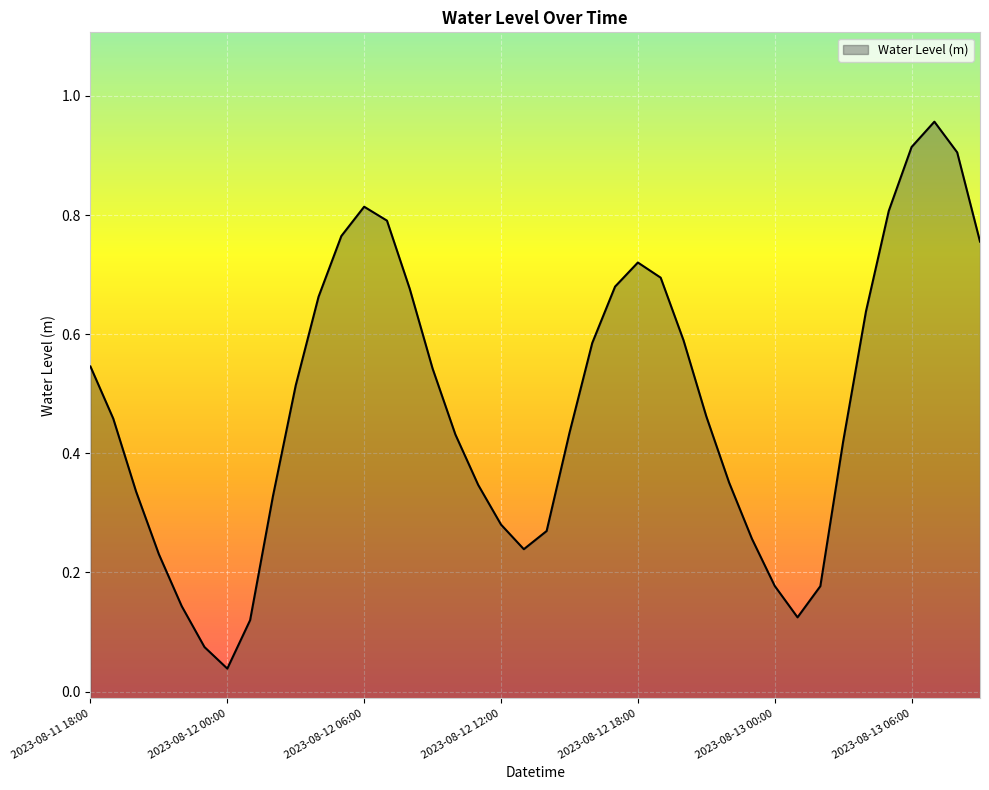

True or false: the data shows 0.5 at 2023-08-11 19:00.

True